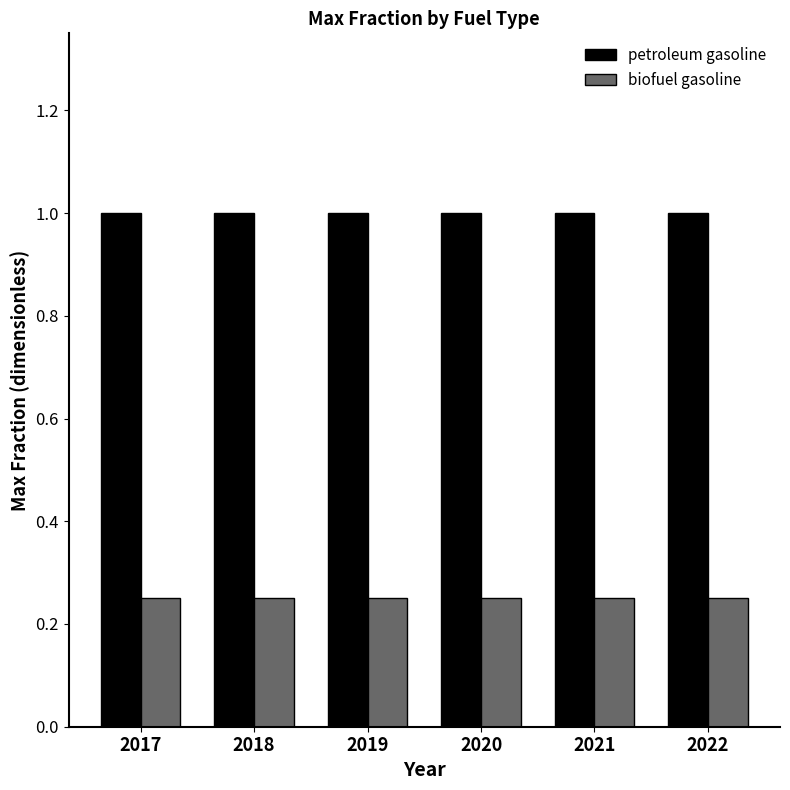

Rank the series by their average value, from lowest to highest.

biofuel gasoline, petroleum gasoline